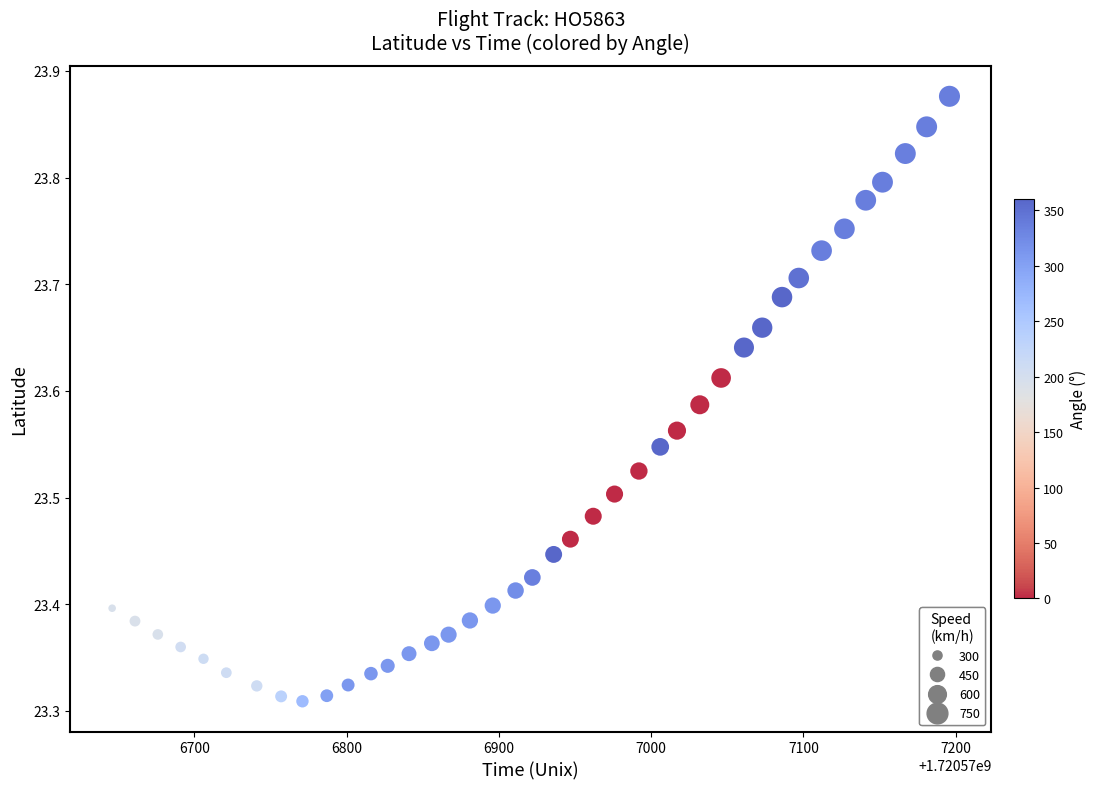

What is the range of Y values (max minus min)?

0.6